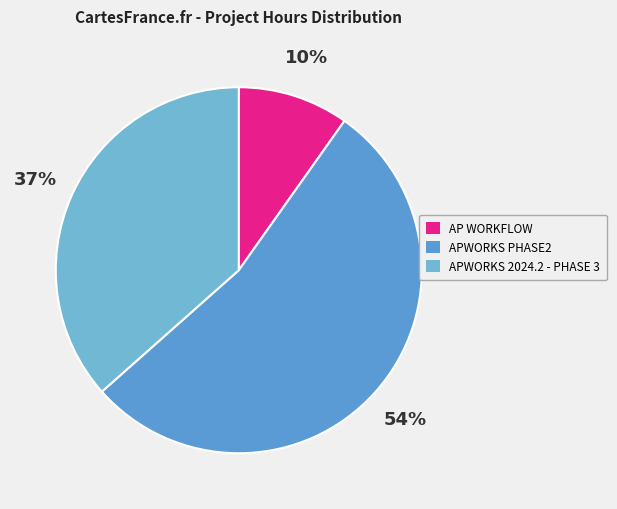

What is the smallest slice in the pie chart?

AP WORKFLOW